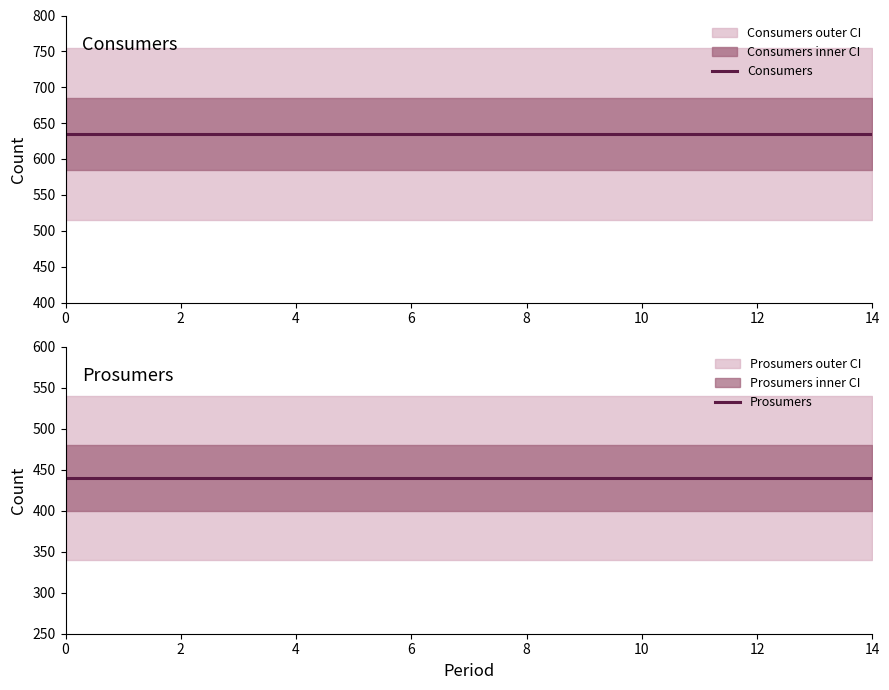

True or false: Prosumers and Consumers cross at least once.

False